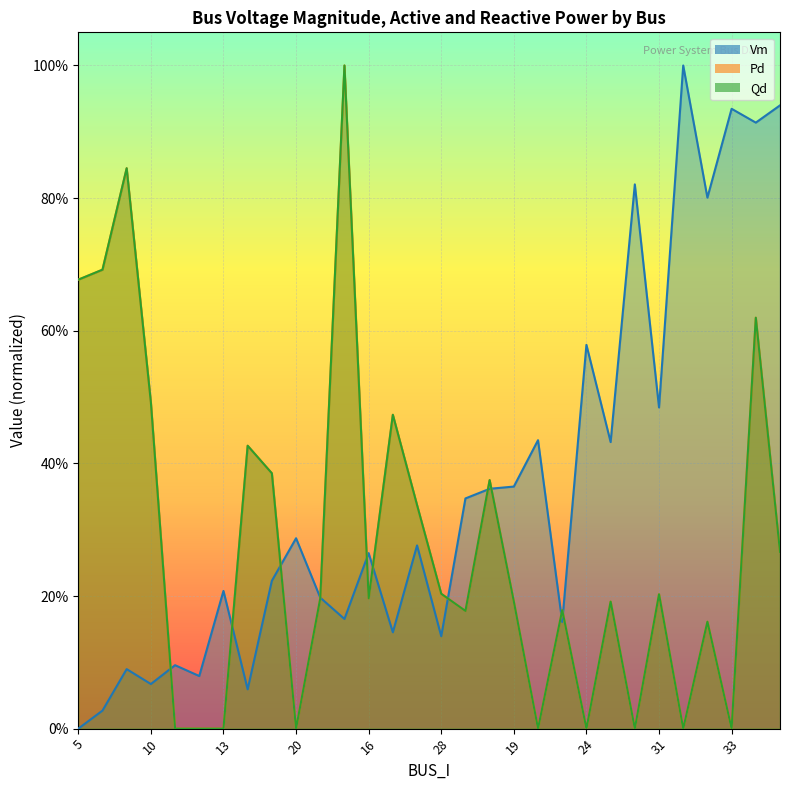

Which series changed the most between 20 and 17?

Pd